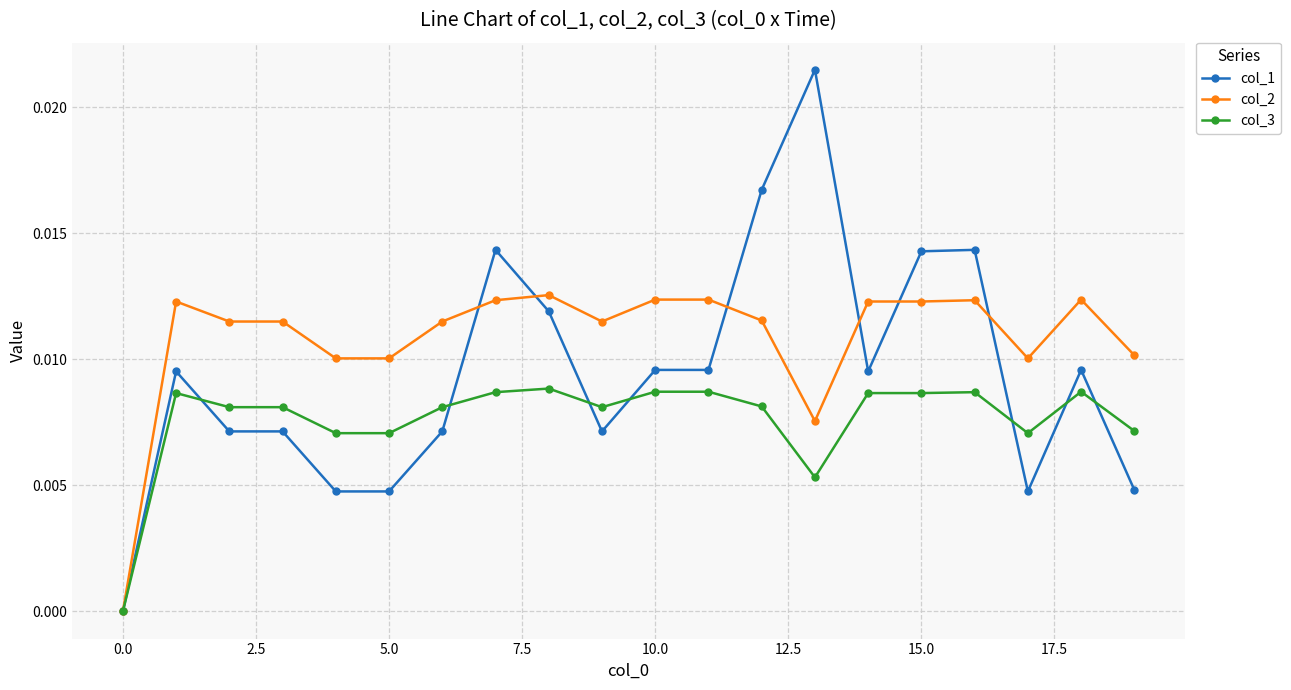

List the series in order of their peak value, highest first.

col_1, col_2, col_3